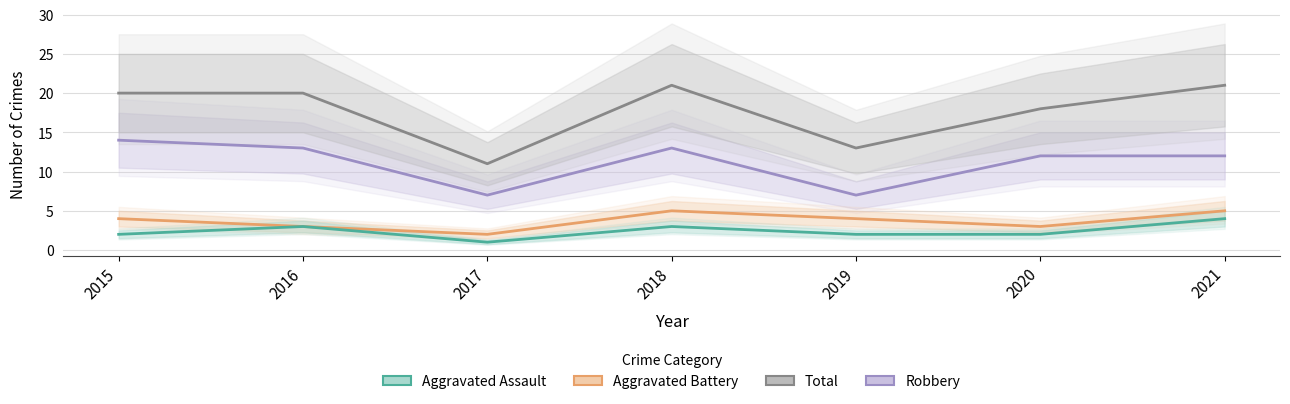

What are all the series names shown in the legend?

Robbery, Total, Aggravated Battery, Aggravated Assault